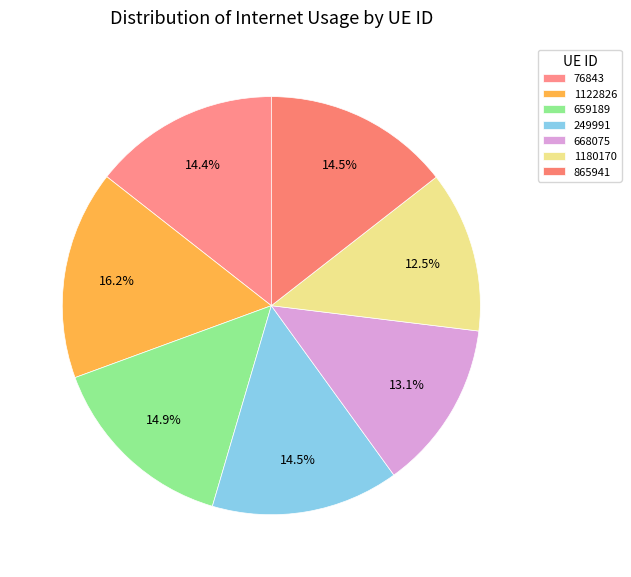

Is 865941 the majority of the pie?

No